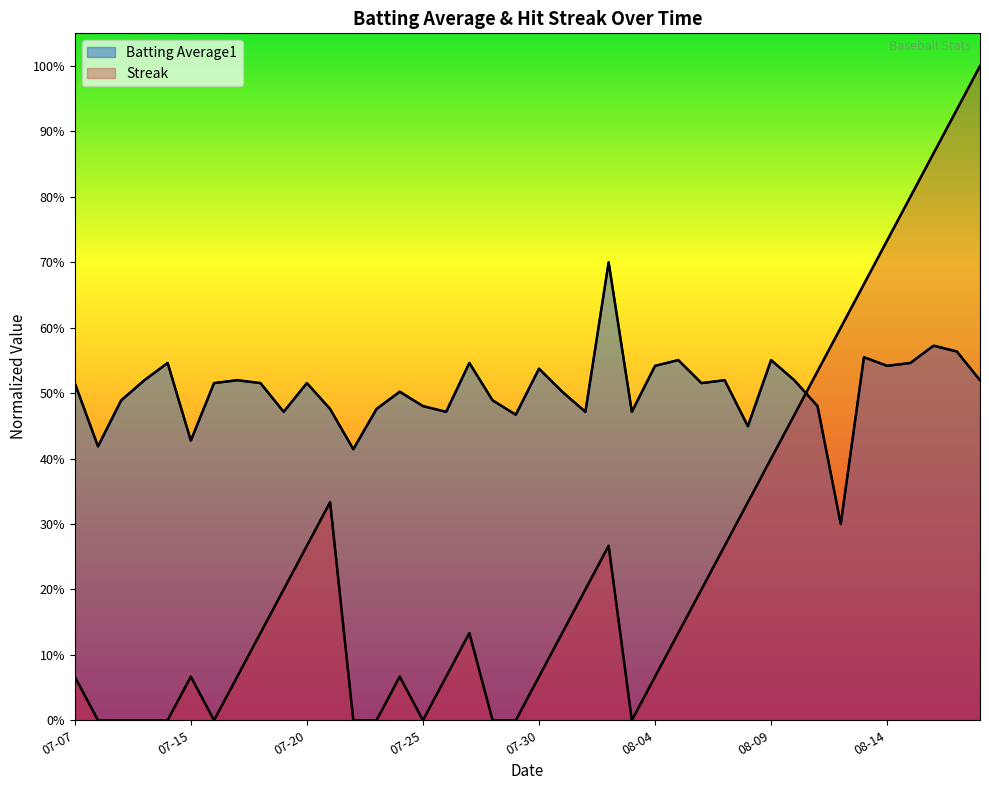

How many intersections are there between Batting Average1 line and Streak (outline)?

1